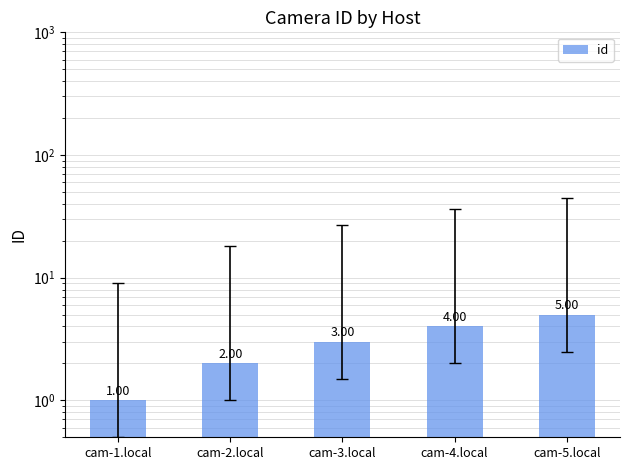

At which label does the data first exceed 3?

cam-4.local